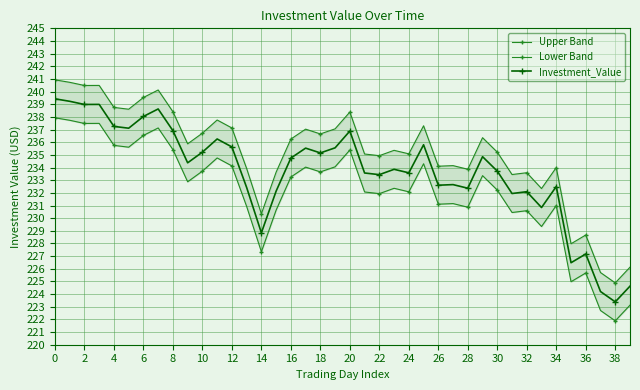

True or false: Lower Band and Investment_Value cross at least once.

False